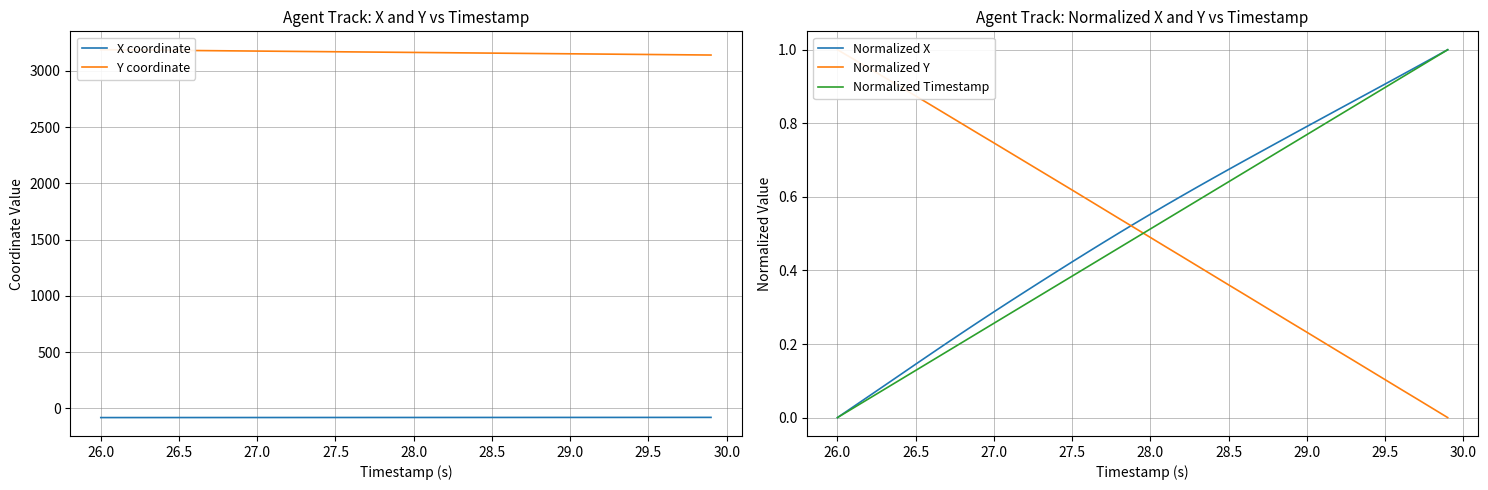

The X coordinate series shows -82.2 at 27.5. True or false?

True